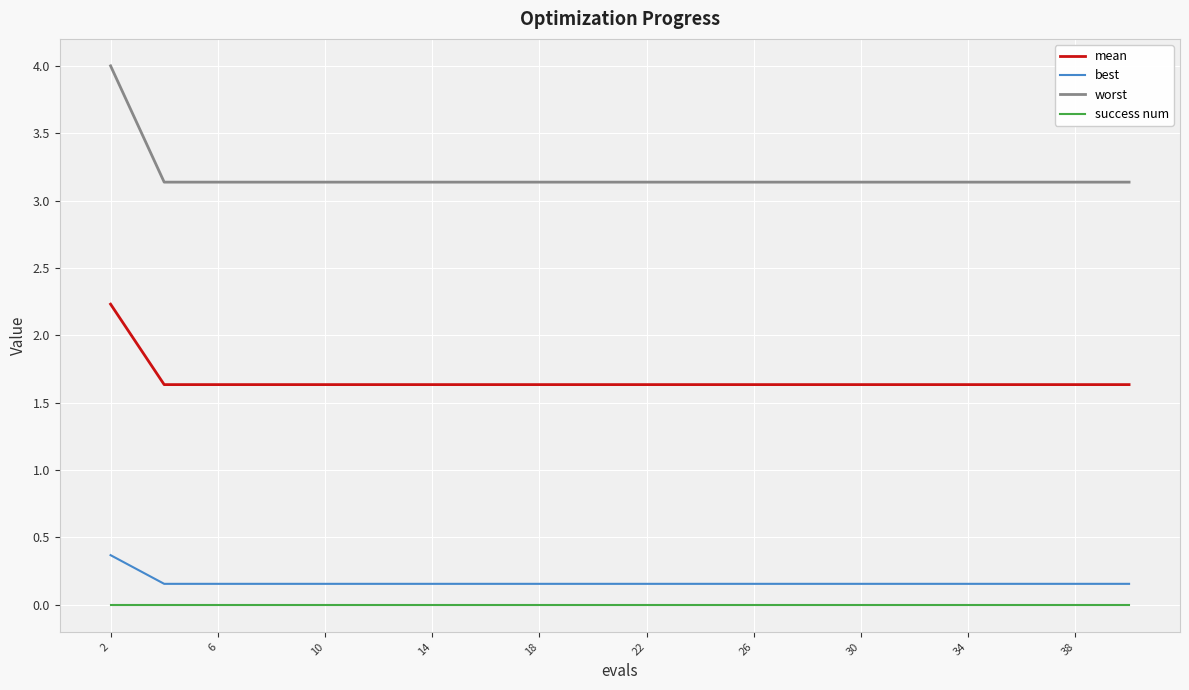

Which series has the largest total across all categories?

worst